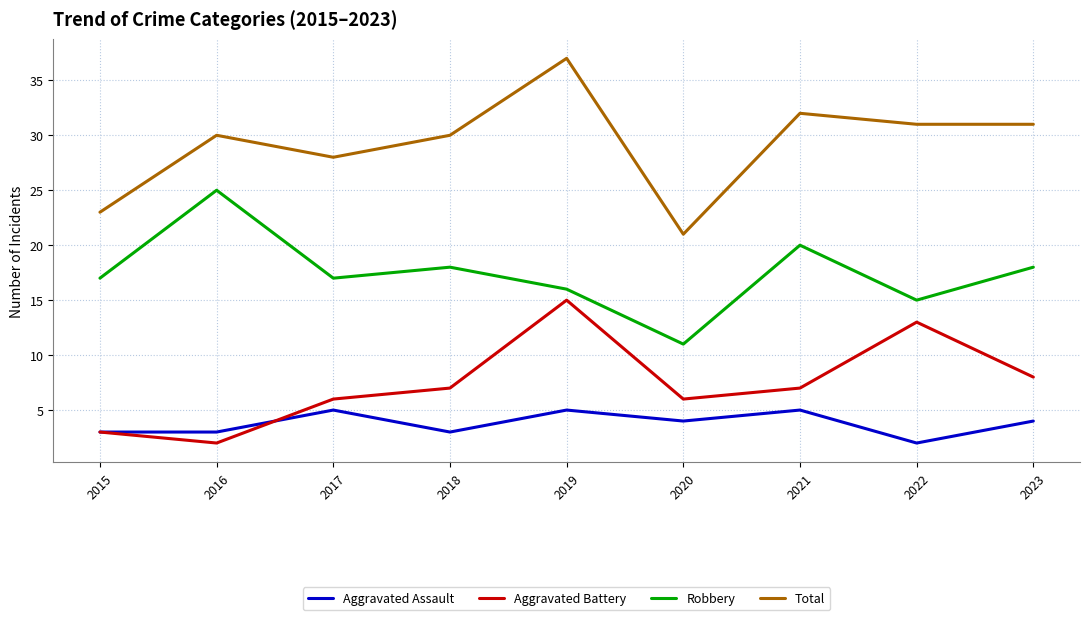

Rank the series at 2019 from lowest to highest value.

Aggravated Assault, Aggravated Battery, Robbery, Total